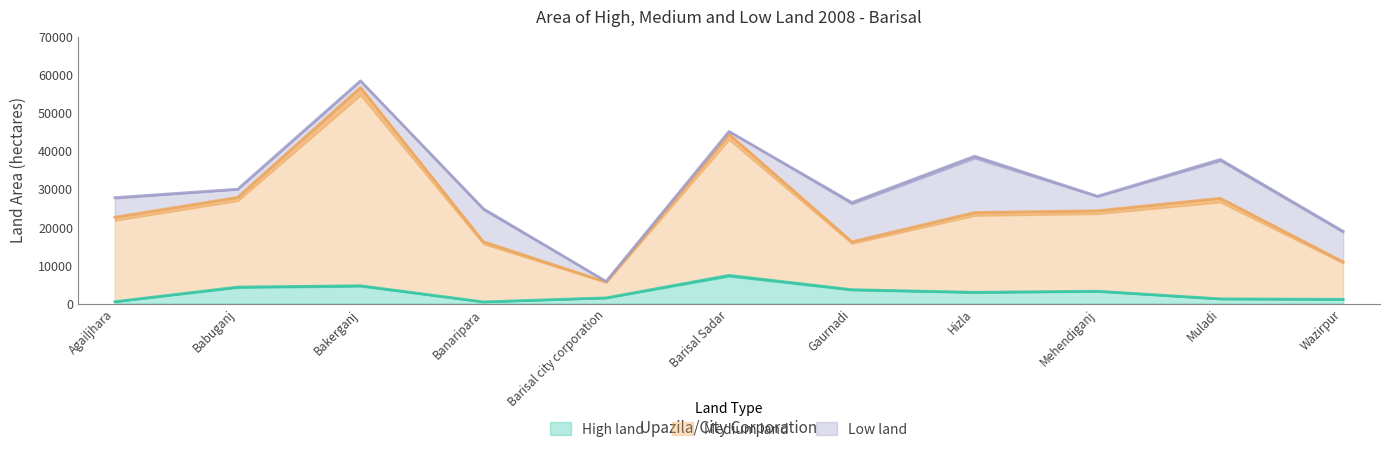

Does the chart have visible grid lines?

No